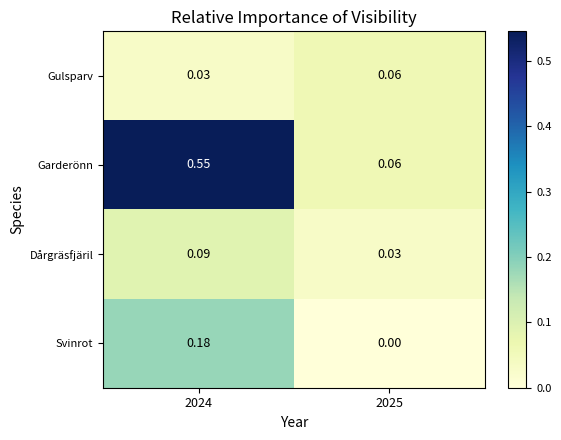

Which series has the largest total across all categories?

Garderönn